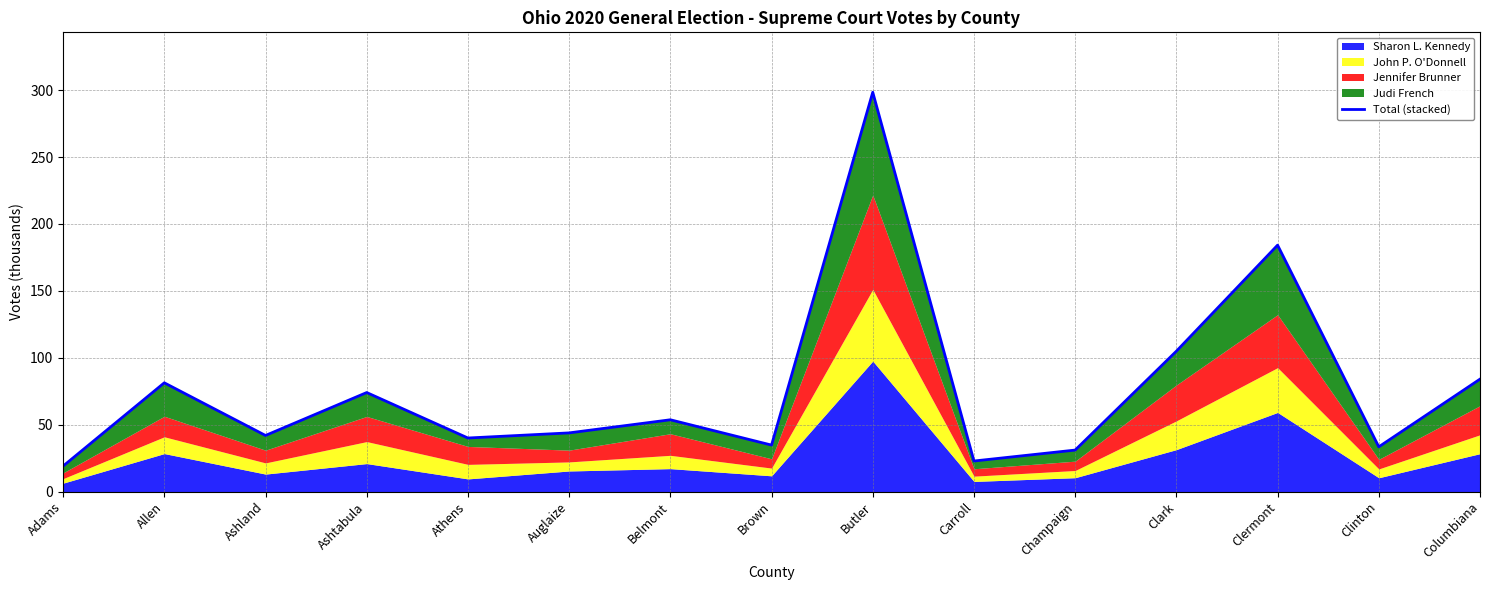

What is the greatest value displayed?

298.5